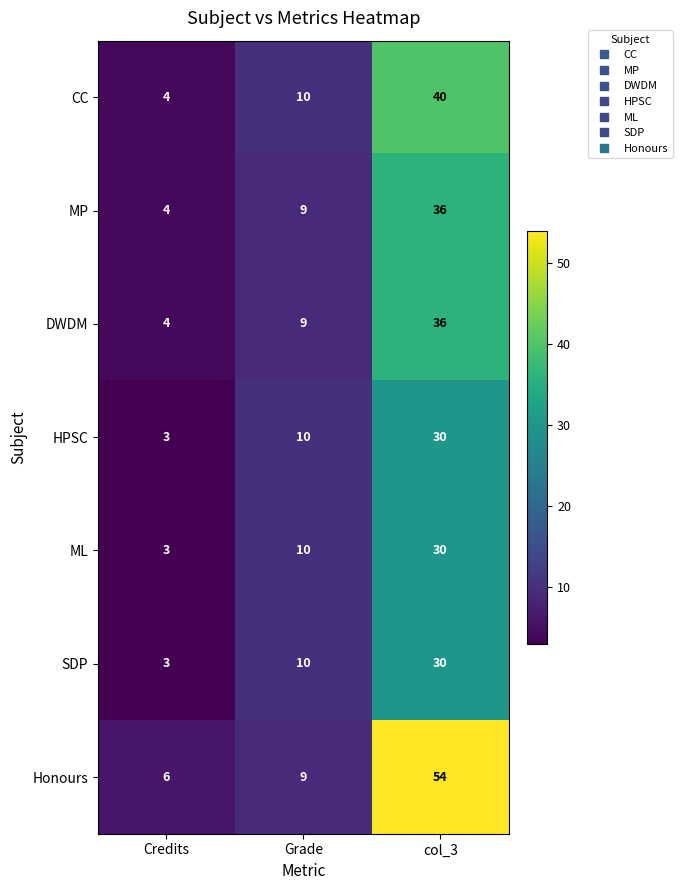

Count the number of categories in the chart.

3